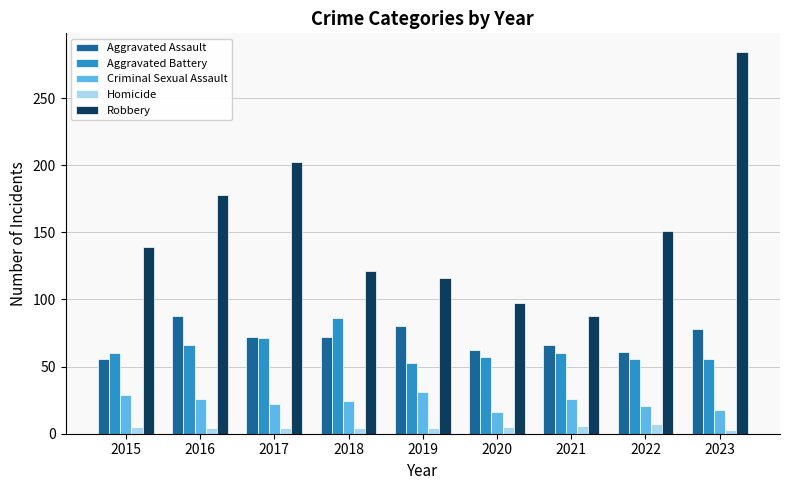

The value of Criminal Sexual Assault at 2022 is 33. True or false?

False